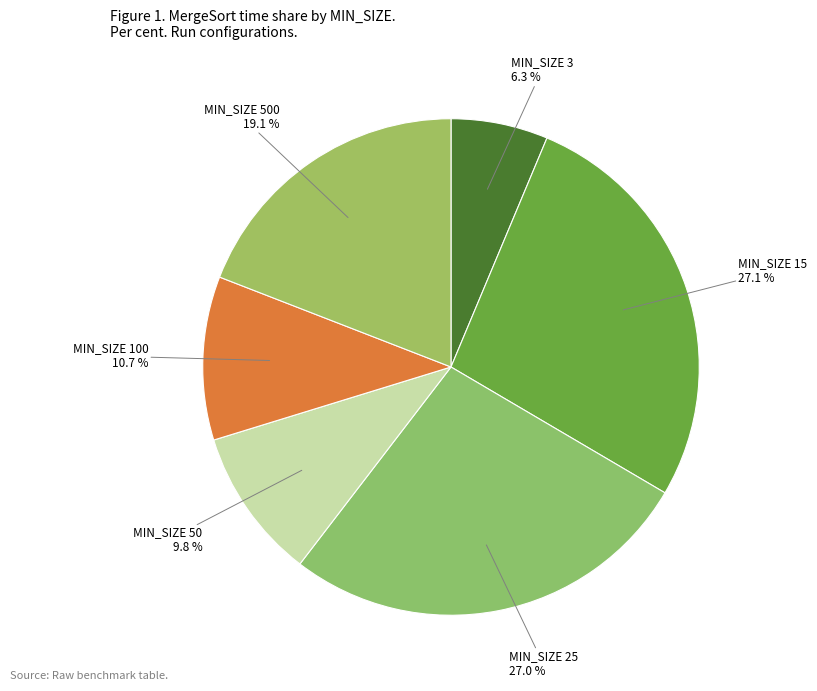

Which category has the smallest portion of the pie?

MIN_SIZE 3